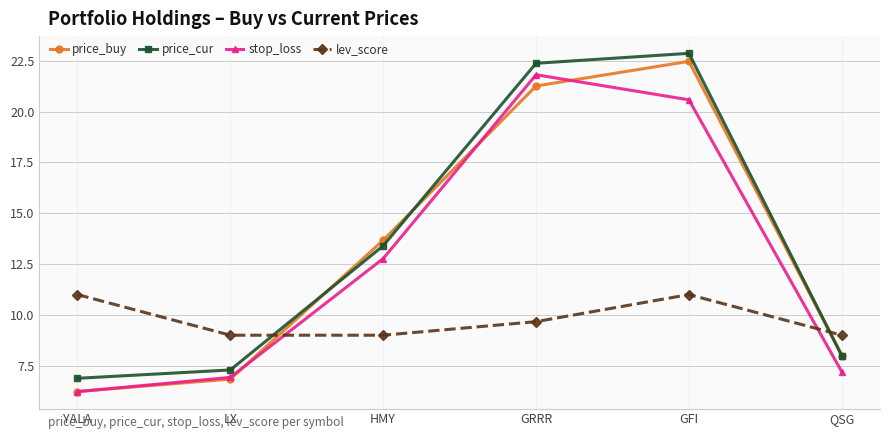

What is the spread (max minus min) of values at LX?

2.2